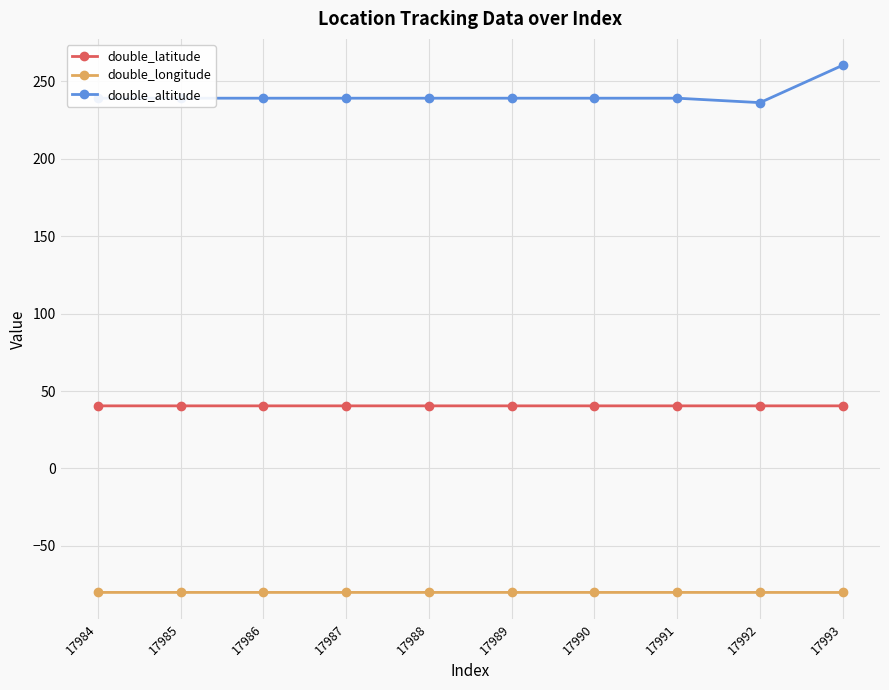

The value of double_longitude at 17989 is -35.1. True or false?

False